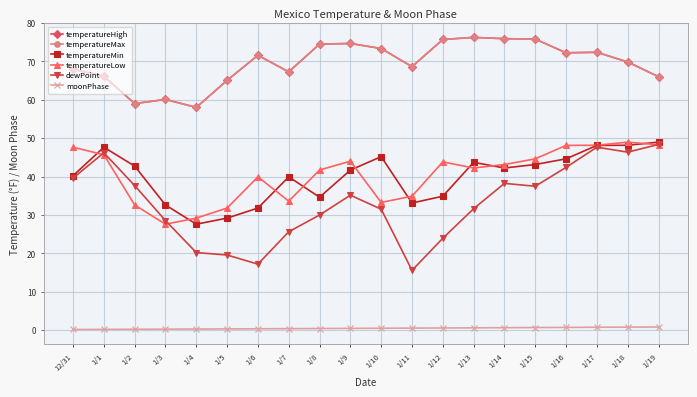

At which label is temperatureLow closest to 38?

1/6